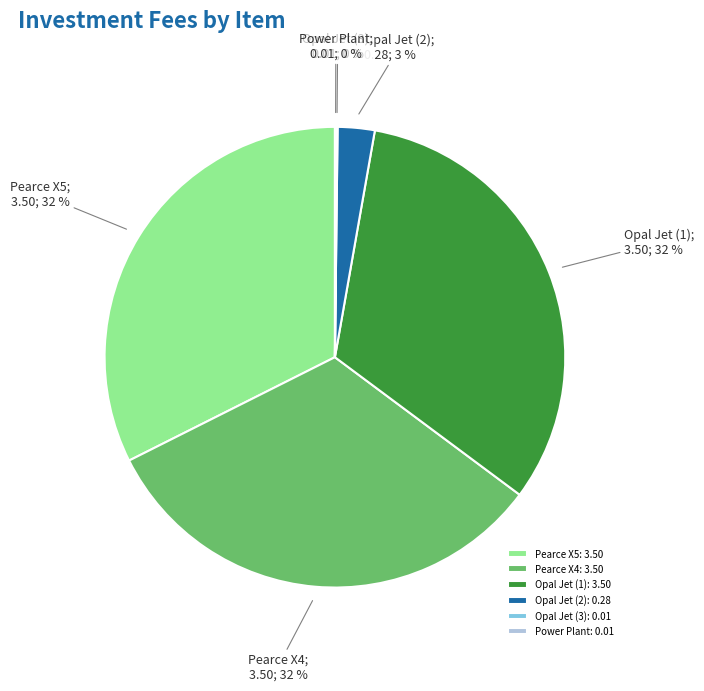

Does any single category account for the majority?

No